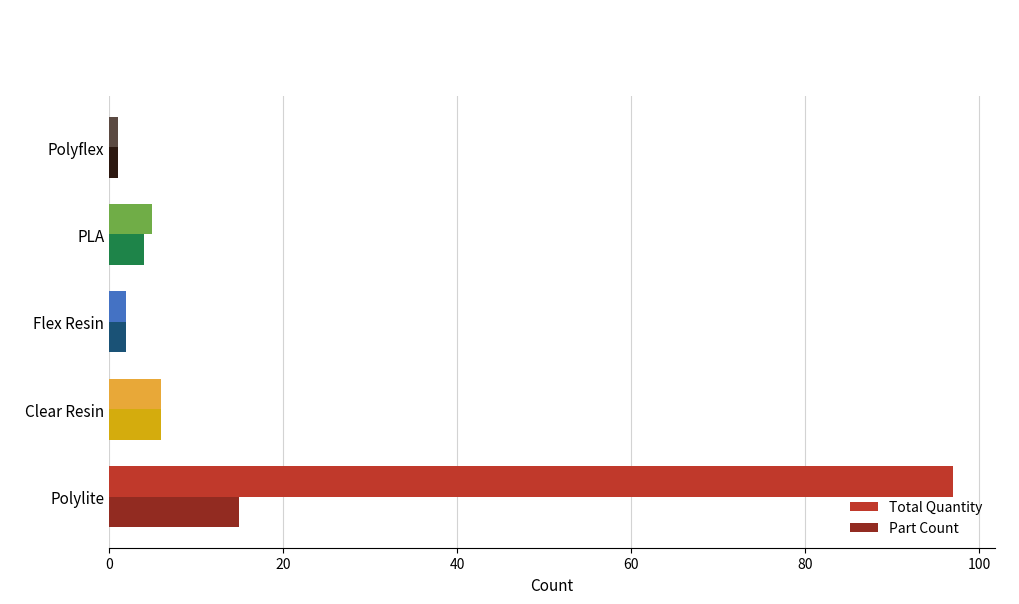

Rank the series by their maximum value, from lowest to highest.

Part Count, Total Quantity